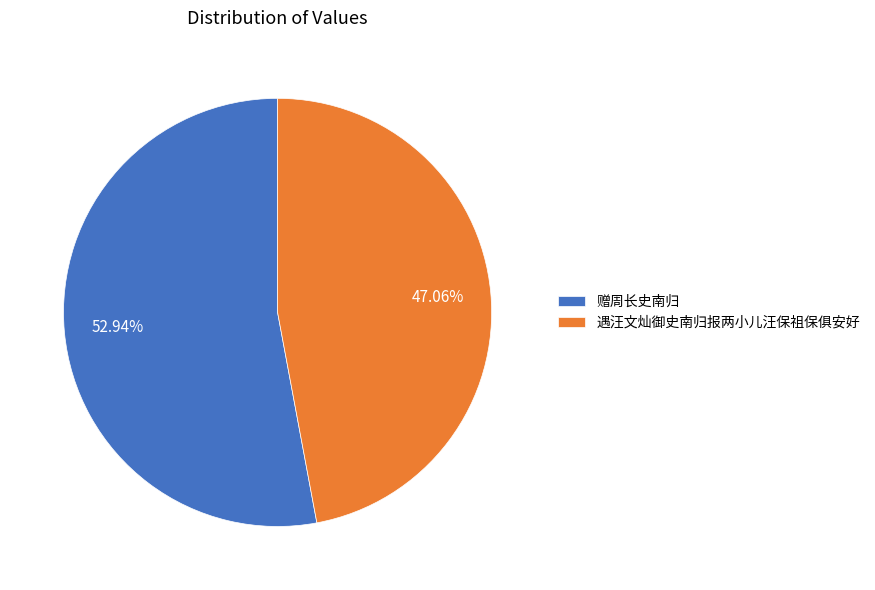

Between 赠周长史南归 and 遇汪文灿御史南归报两小儿汪保祖保俱安好, which is larger?

赠周长史南归